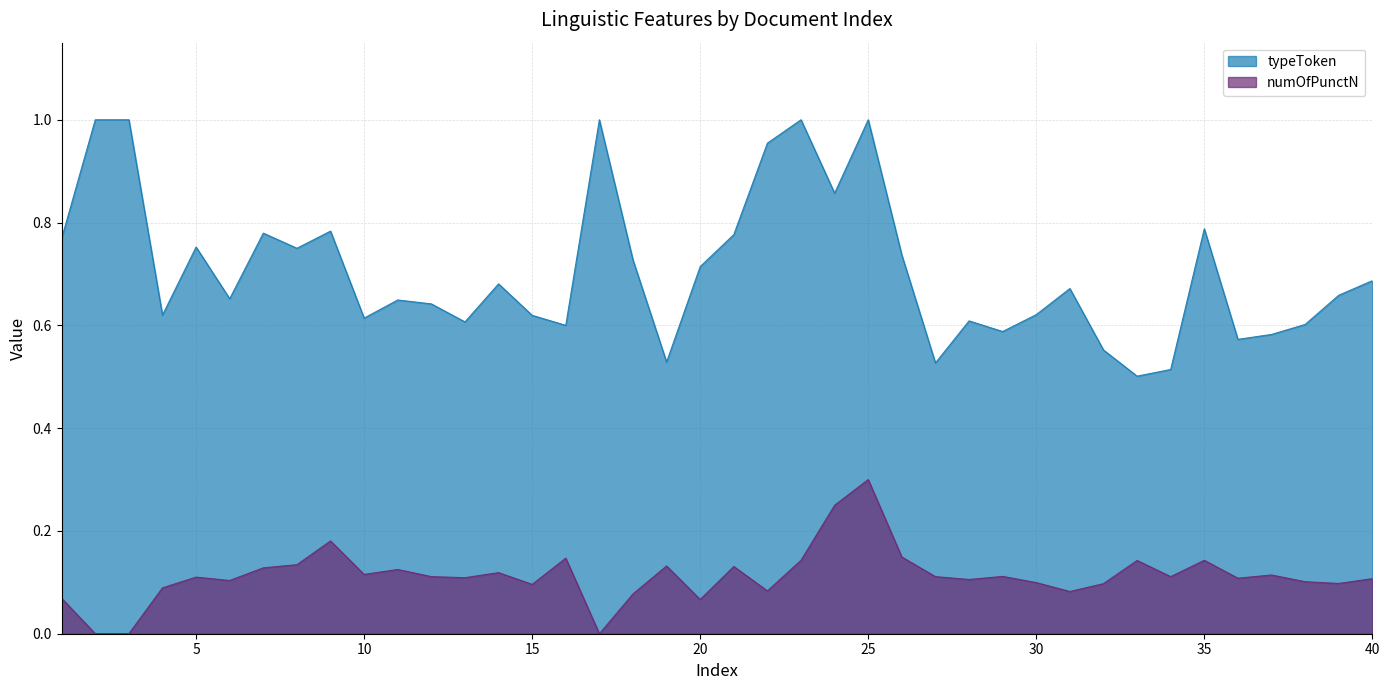

Does the chart have visible grid lines?

Yes